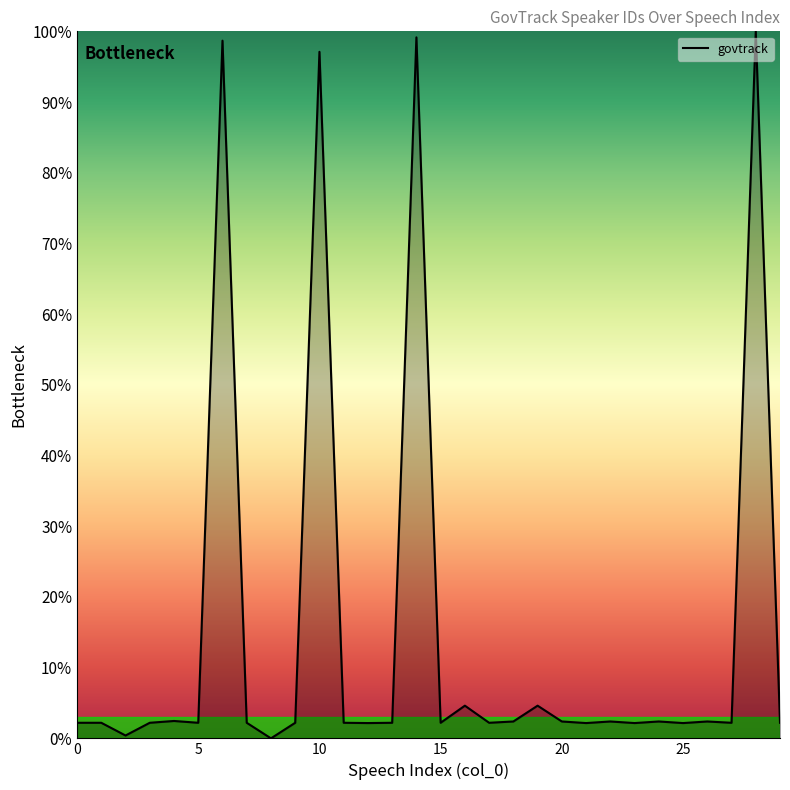

What is the maximum value shown in the chart?

100.0